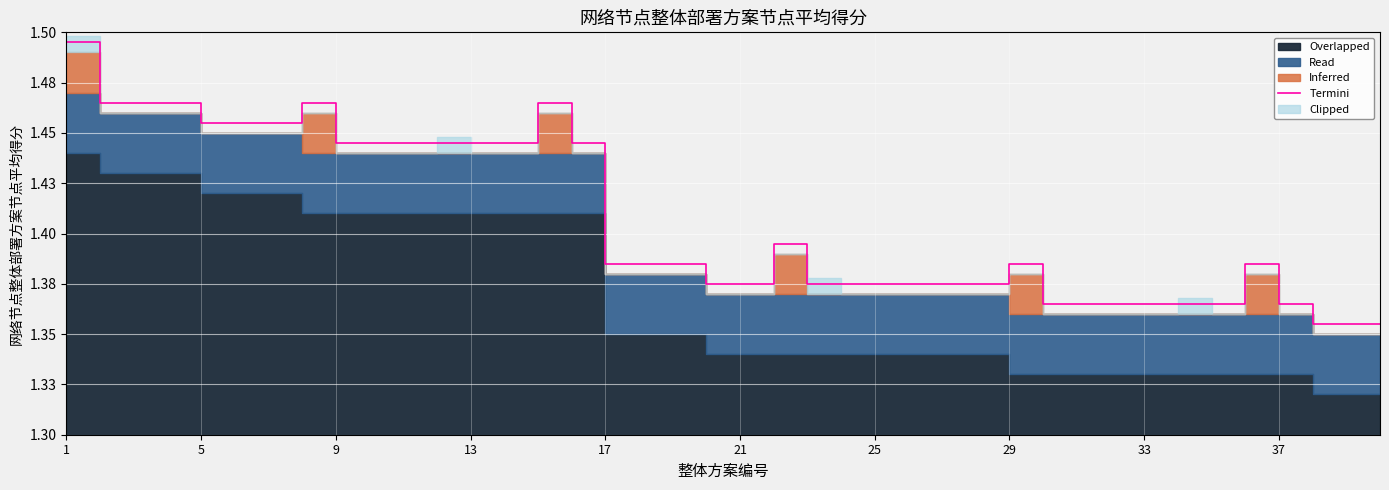

What value does the data have at 10?

1.4